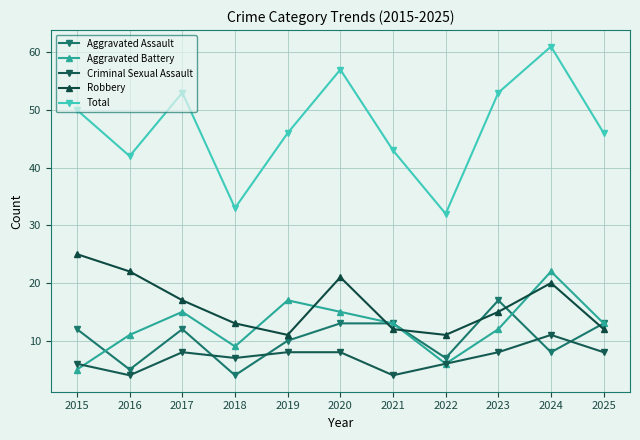

Rank the series by their maximum value, from highest to lowest.

Total, Robbery, Aggravated Battery, Aggravated Assault, Criminal Sexual Assault